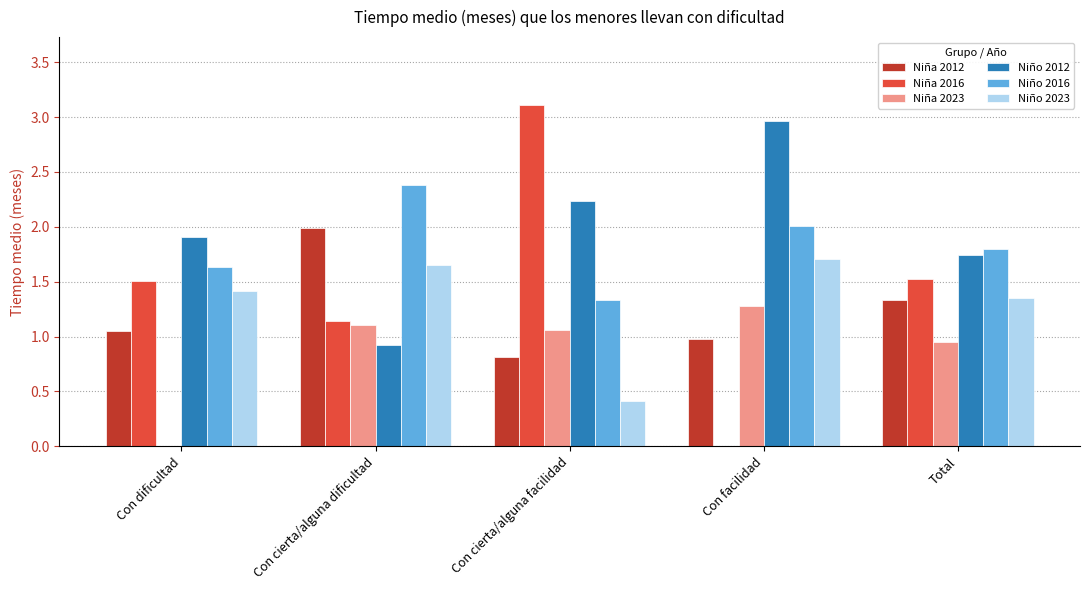

What is the sum of the Niño 2016 values at Con dificultad and Total?

3.4